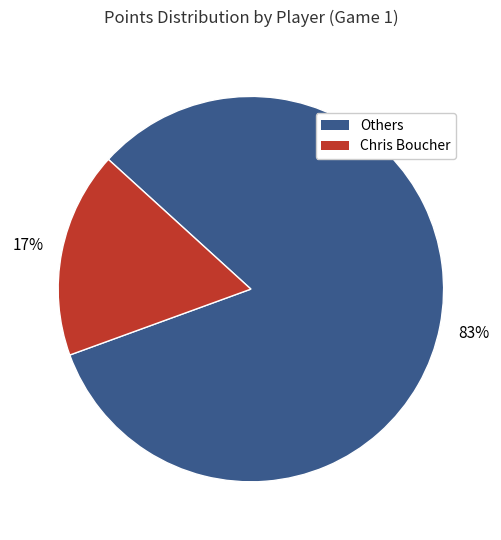

Is there a majority slice in this chart?

Yes